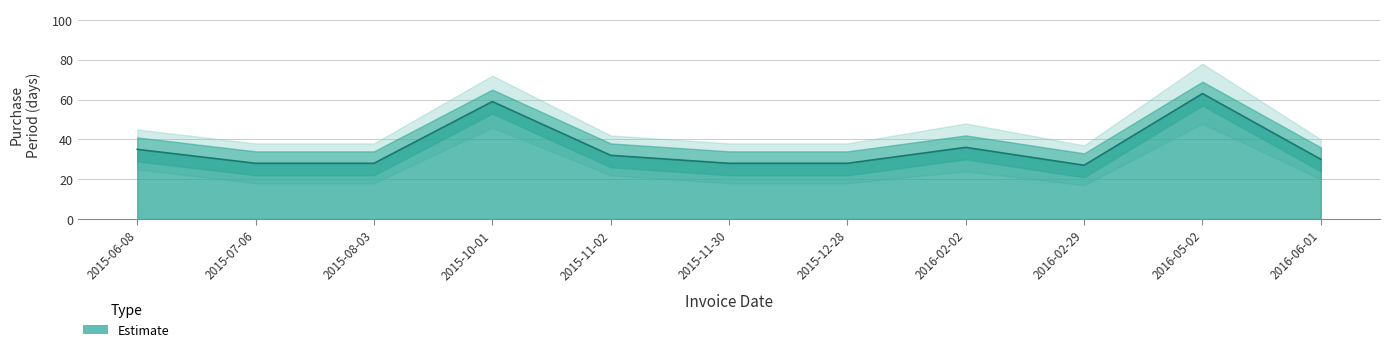

At which label is the value closest to 45?

2016-02-02